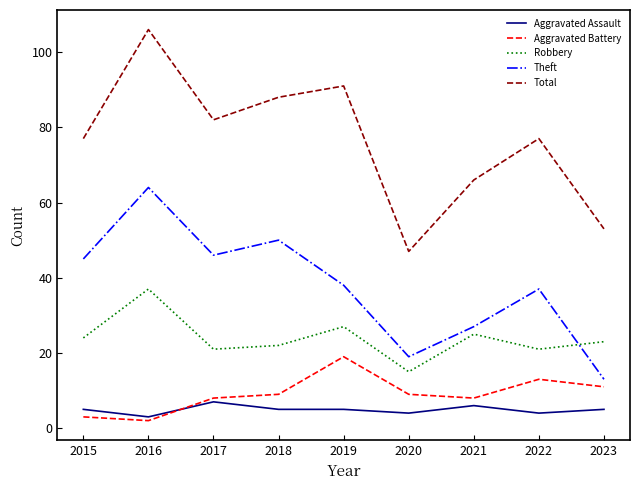

Reading left to right, extract all data points from this chart.

Aggravated Assault: 2015=5	2016=3	2017=7	2018=5	2019=5	2020=4	2021=6	2022=4	2023=5
Aggravated Battery: 2015=3	2016=2	2017=8	2018=9	2019=19	2020=9	2021=8	2022=13	2023=11
Robbery: 2015=24	2016=37	2017=21	2018=22	2019=27	2020=15	2021=25	2022=21	2023=23
Theft: 2015=45	2016=64	2017=46	2018=50	2019=38	2020=19	2021=27	2022=37	2023=13
Total: 2015=77	2016=106	2017=82	2018=88	2019=91	2020=47	2021=66	2022=77	2023=53